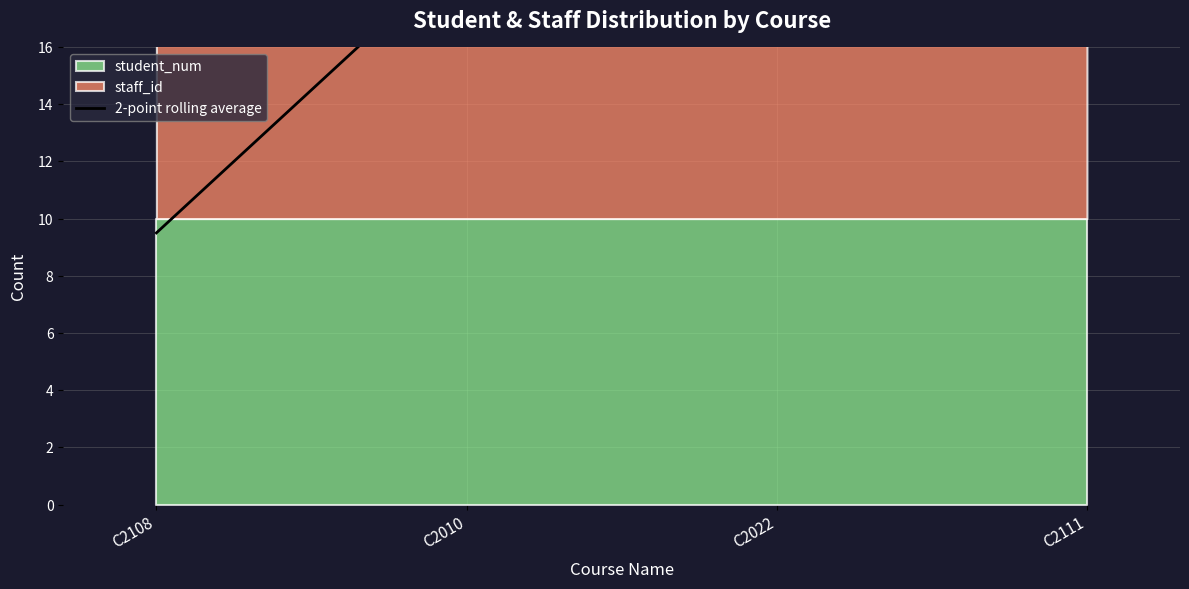

The chart shows a value of 13.8 at C2108. True or false?

False